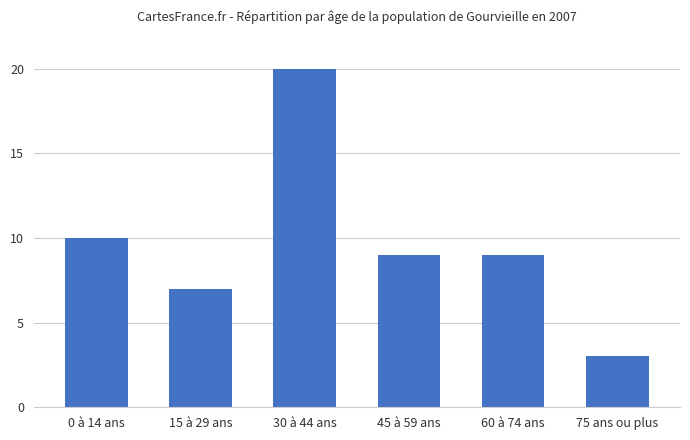

Read the value at 30 à 44 ans, to the nearest 10.

20